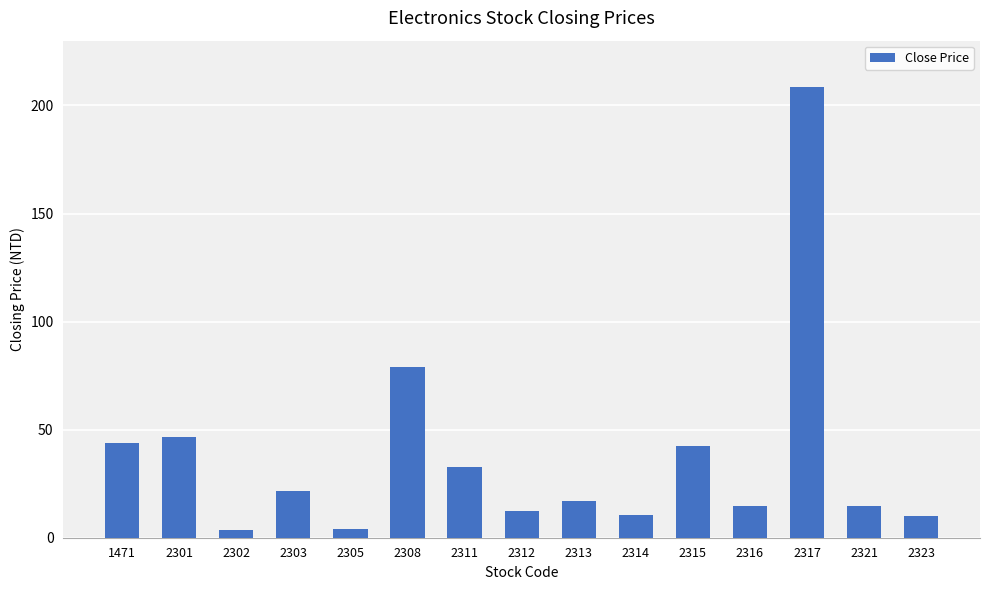

What is the average value?

37.5